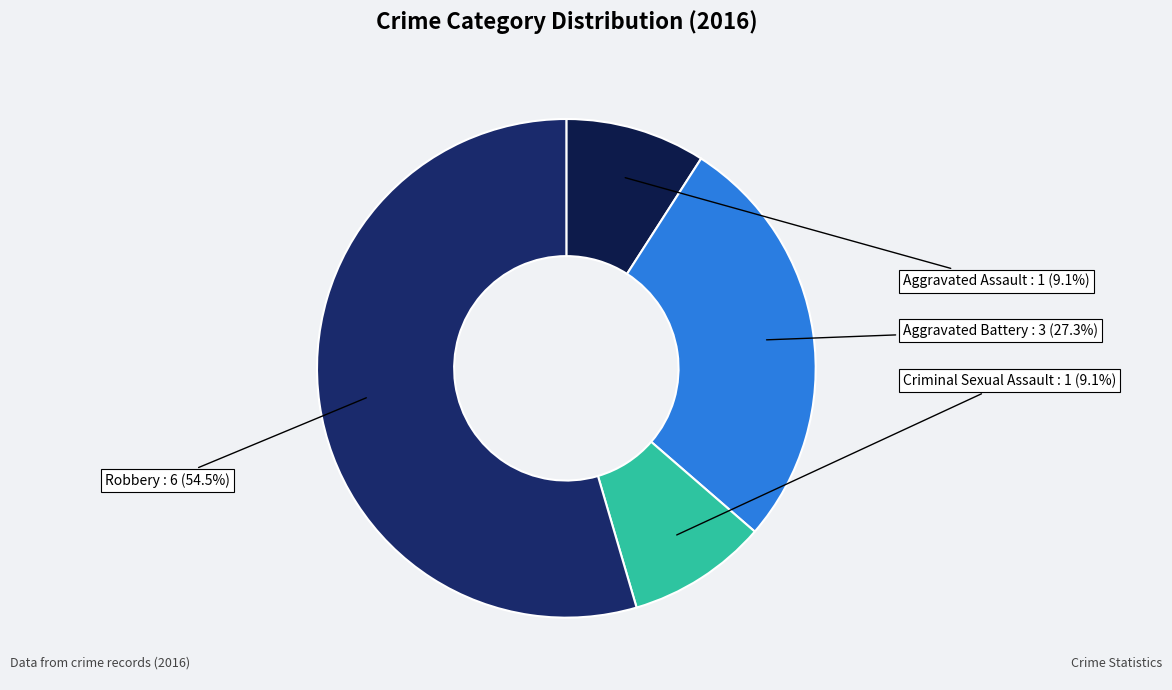

Count the number of slices in the pie.

4